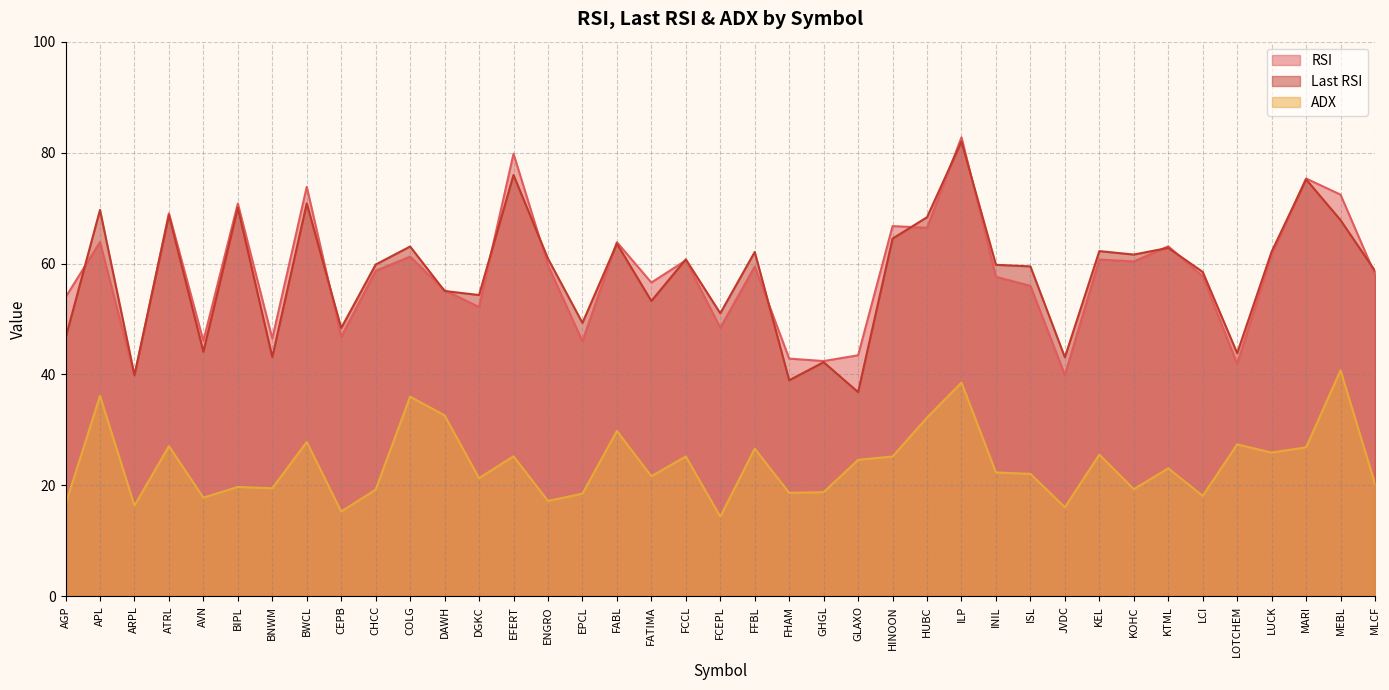

What is the difference between the second highest and second lowest values in the Last RSI series?

37.0